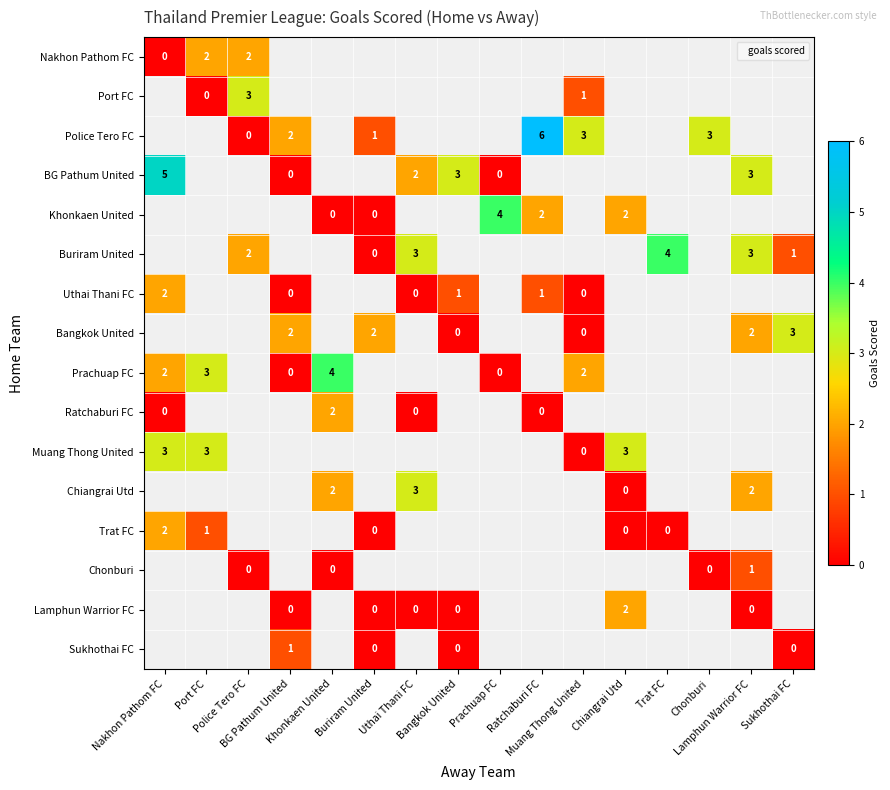

How many values in Prachuap FC are above zero?

4